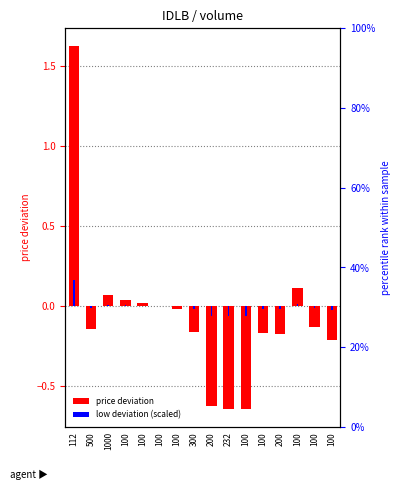

Reading left to right, transcribe all the data shown in this chart.

close deviation: 112=1.6	500=-0.1	1000=0.1	100=0.0	100=0.0	100=0.0	100=-0.0	300=-0.2	200=-0.6	232=-0.6	100=-0.6	100=-0.2	200=-0.2	100=0.1	100=-0.1	100=-0.2
low deviation (scaled): 112=0.2	500=-0.0	1000=0.0	100=0.0	100=0.0	100=0.0	100=-0.0	300=-0.0	200=-0.1	232=-0.1	100=-0.1	100=-0.0	200=-0.0	100=0.0	100=-0.0	100=-0.0